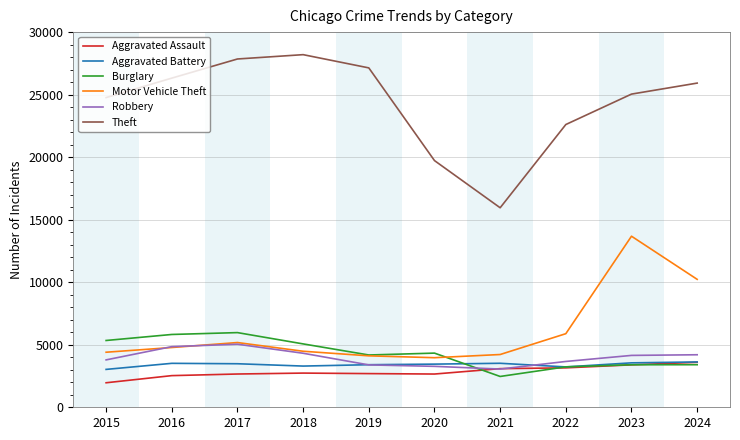

True or false: Theft has a value of 38208 at 2017.

False